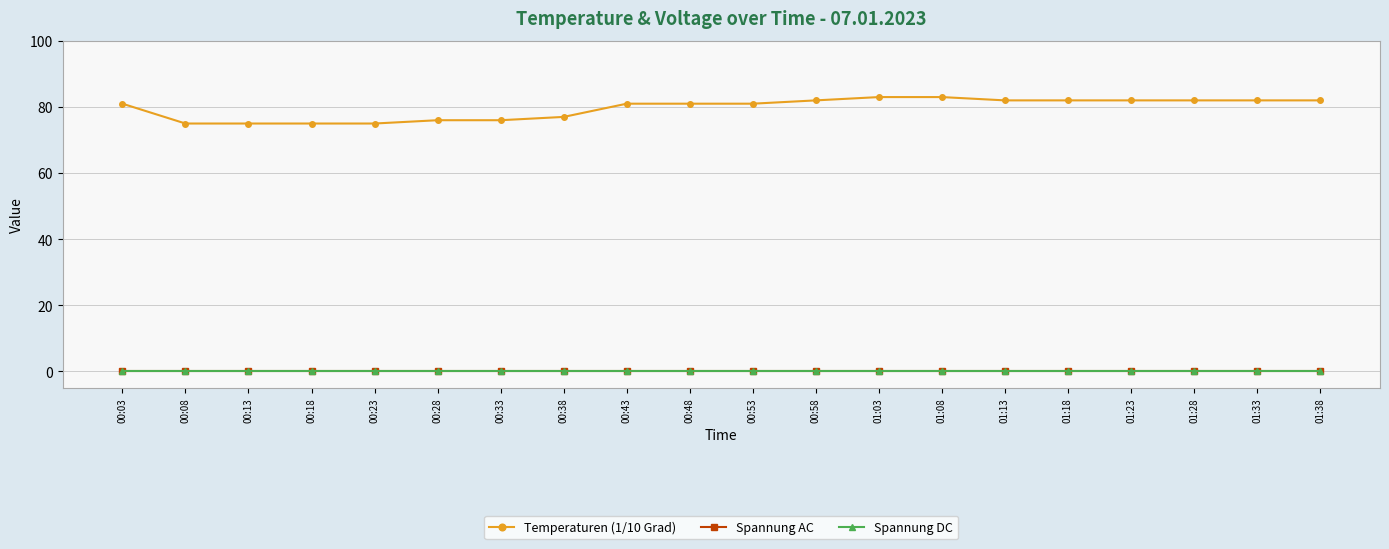

True or false: Spannung AC and Spannung DC cross at least once.

False